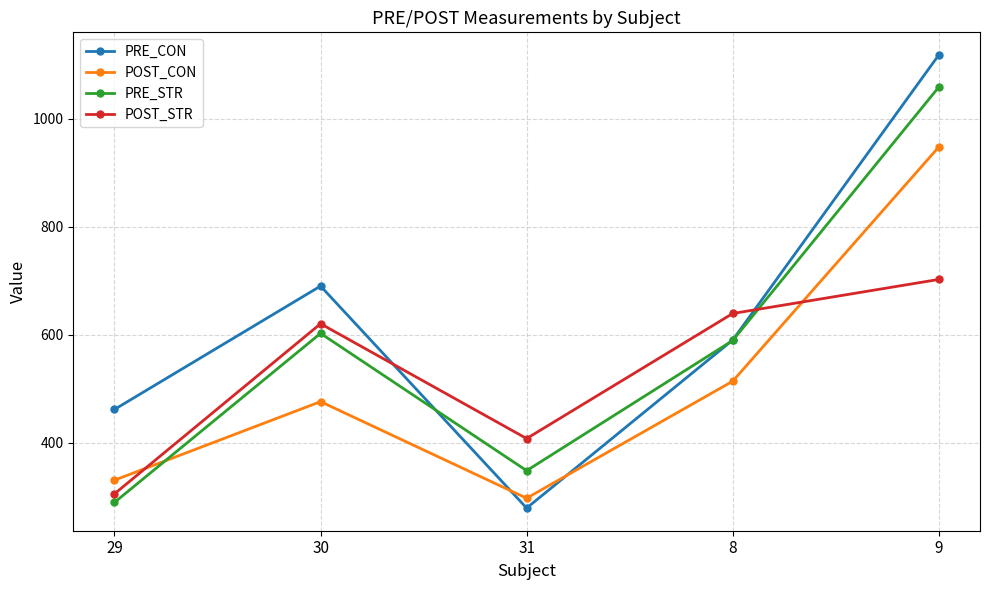

Where is the first local minimum for POST_CON?

31